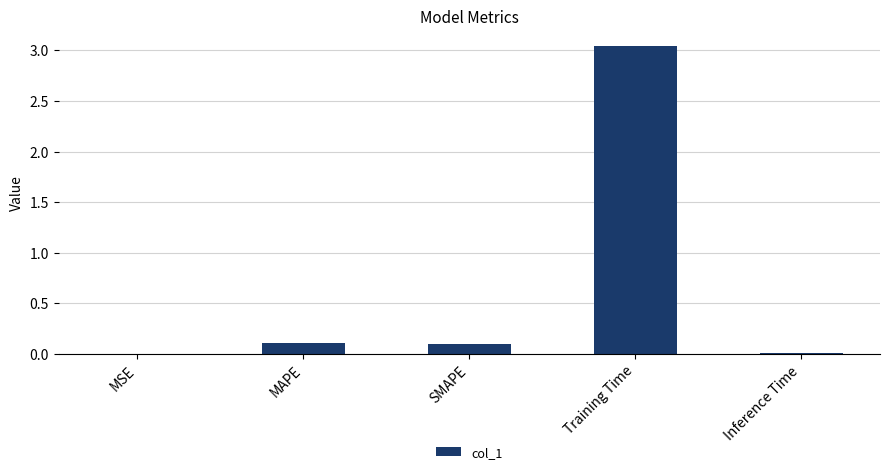

Which has a higher value, Training Time or MAPE?

Training Time